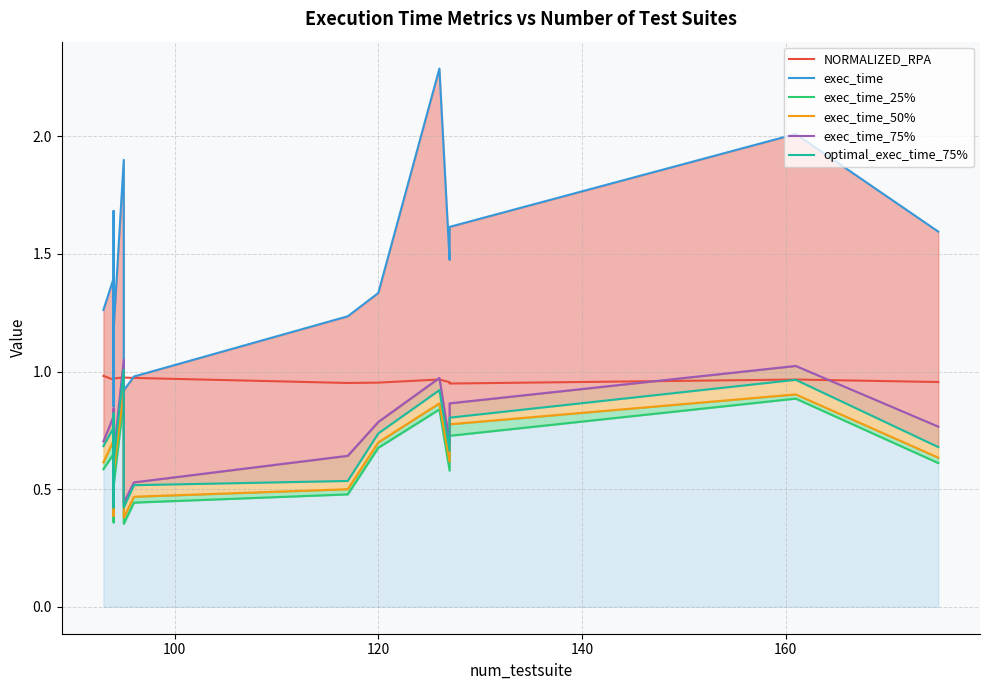

True or false: exec_time_50% and optimal_exec_time_75% cross at least once.

False